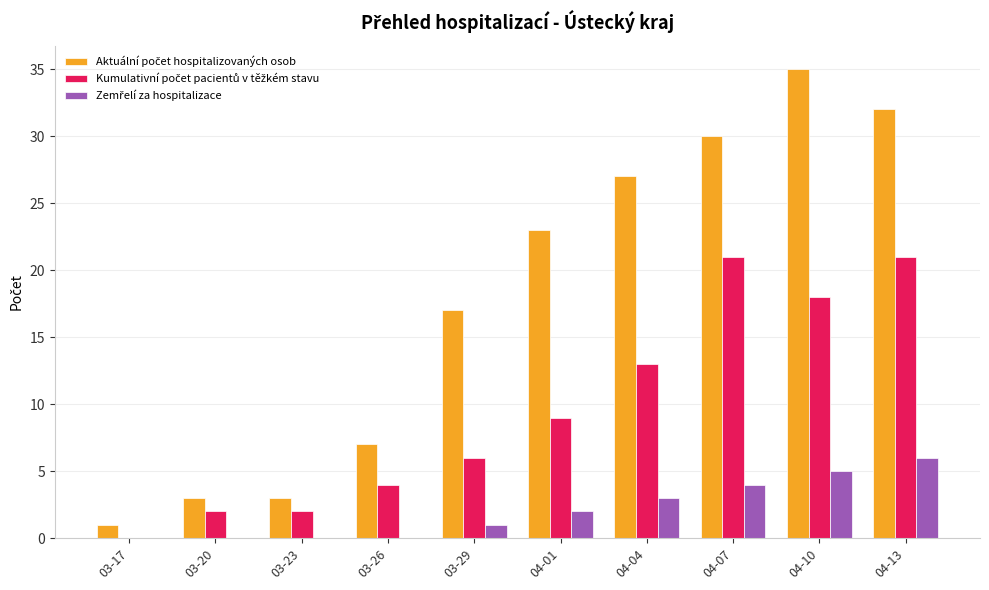

How many categories are shown in the chart?

10